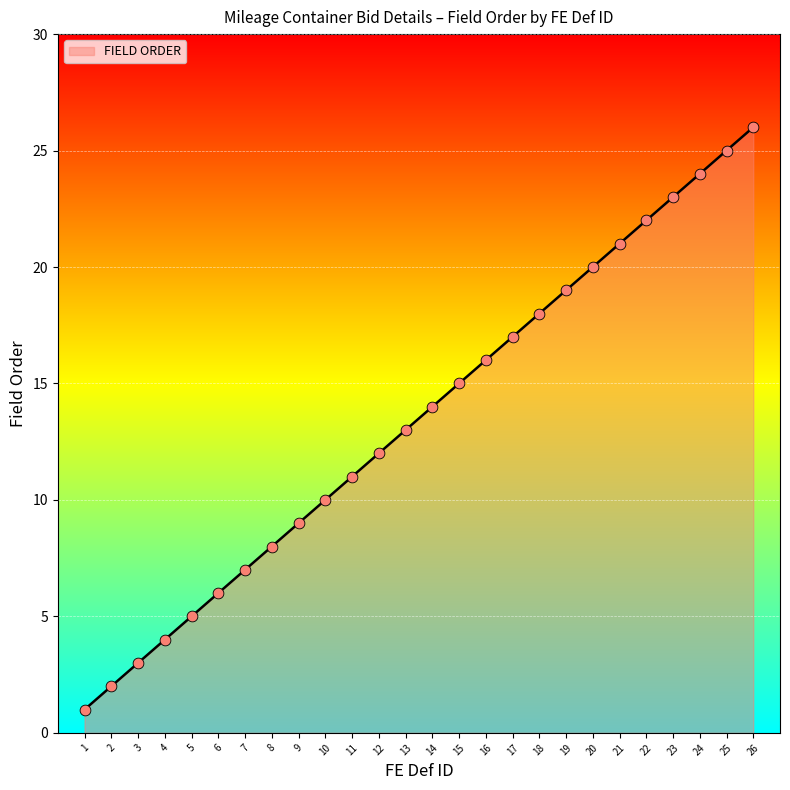

What is the change in value from 4 to 21?

+17